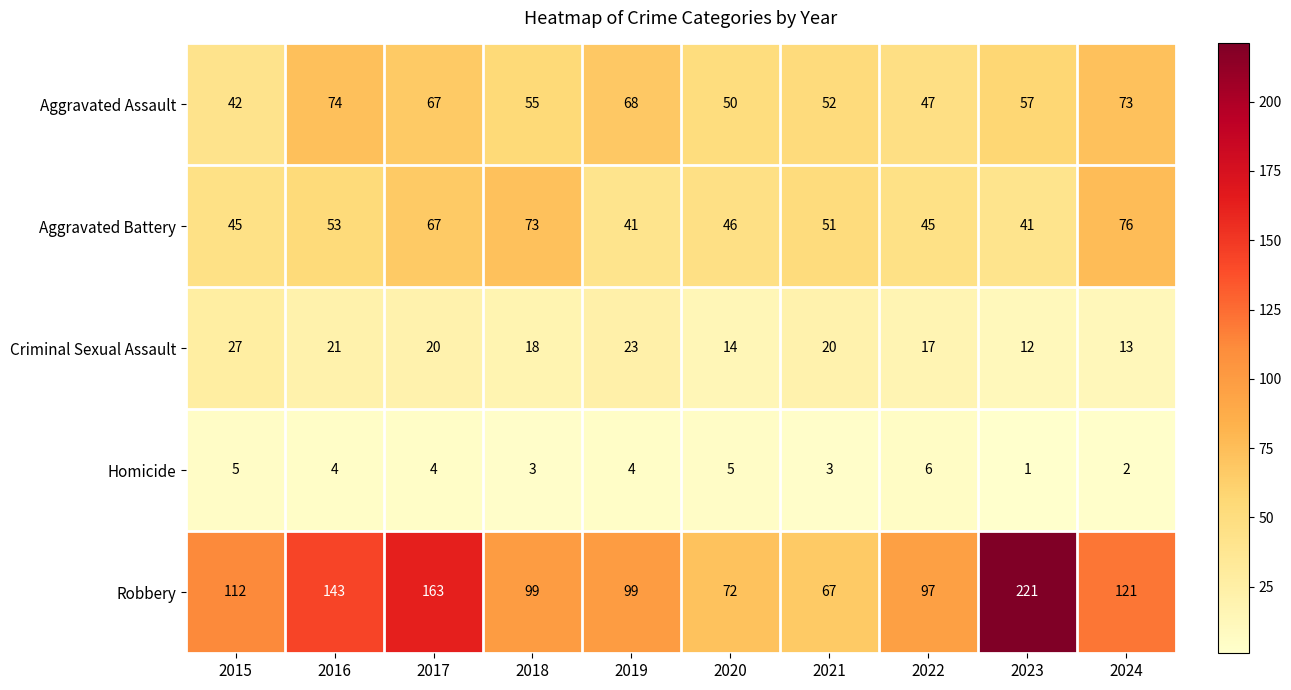

Where does the Criminal Sexual Assault series first go above 20?

2015